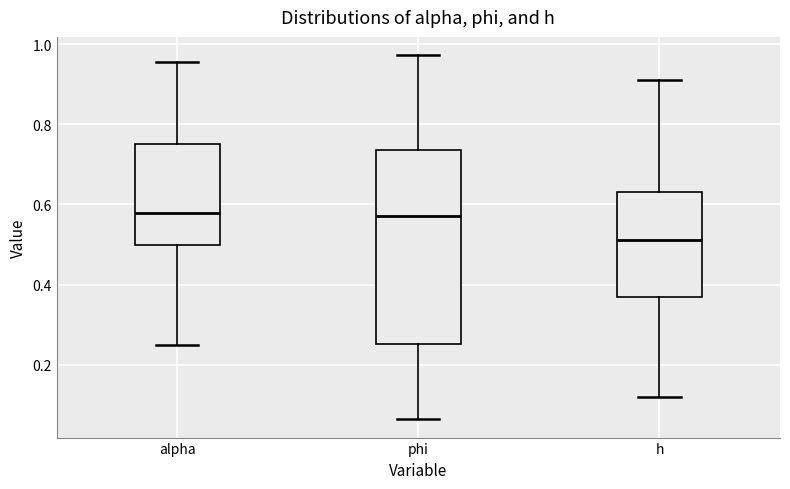

Where is the upper edge of the box for phi on the y-axis? The values are not printed on the chart, so give them approximately, as read against the axis.

0.74